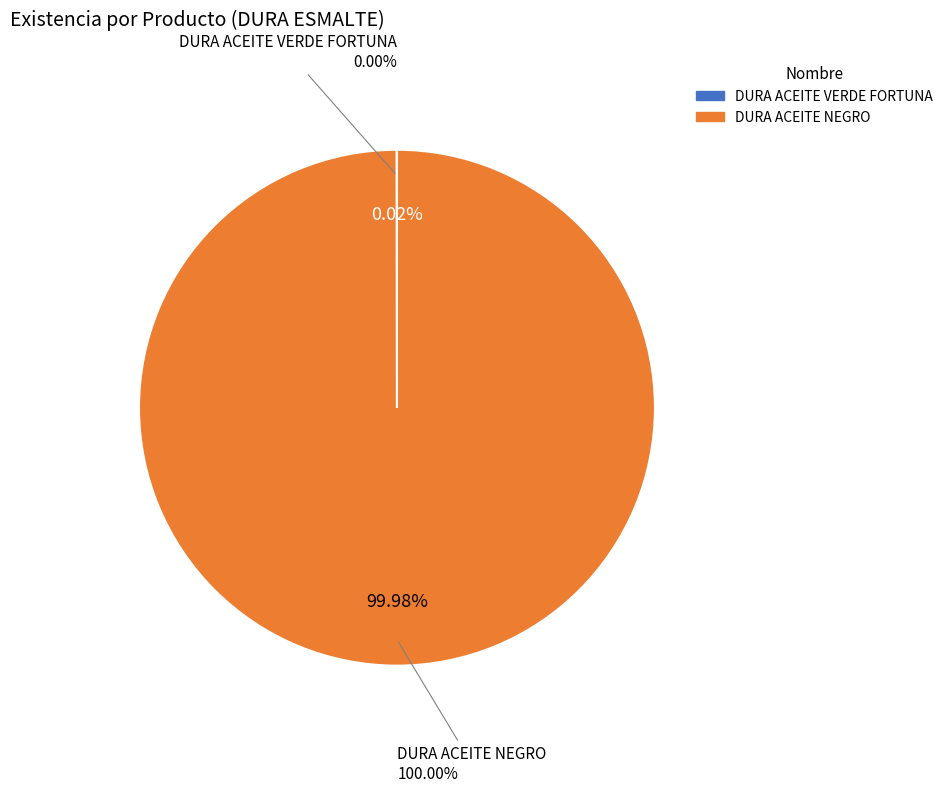

To the nearest percent, what percentage of the pie is DURA ACEITE NEGRO?

100%